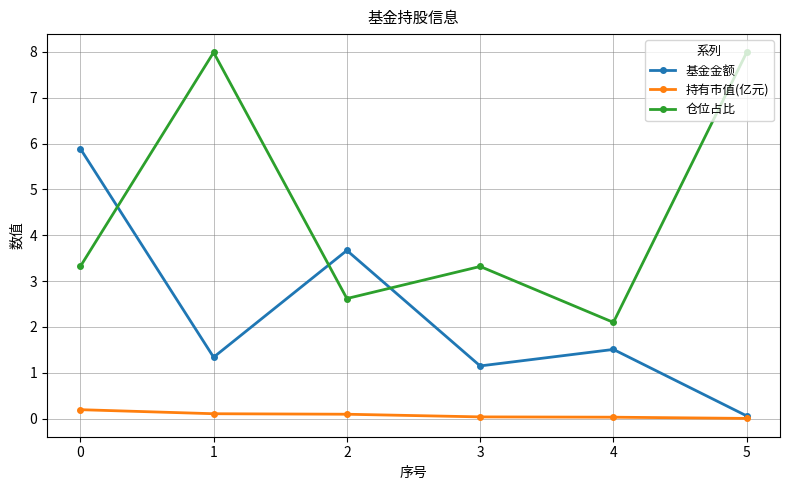

True or false: 仓位占比 and 持有市值(亿元) cross at least once.

False